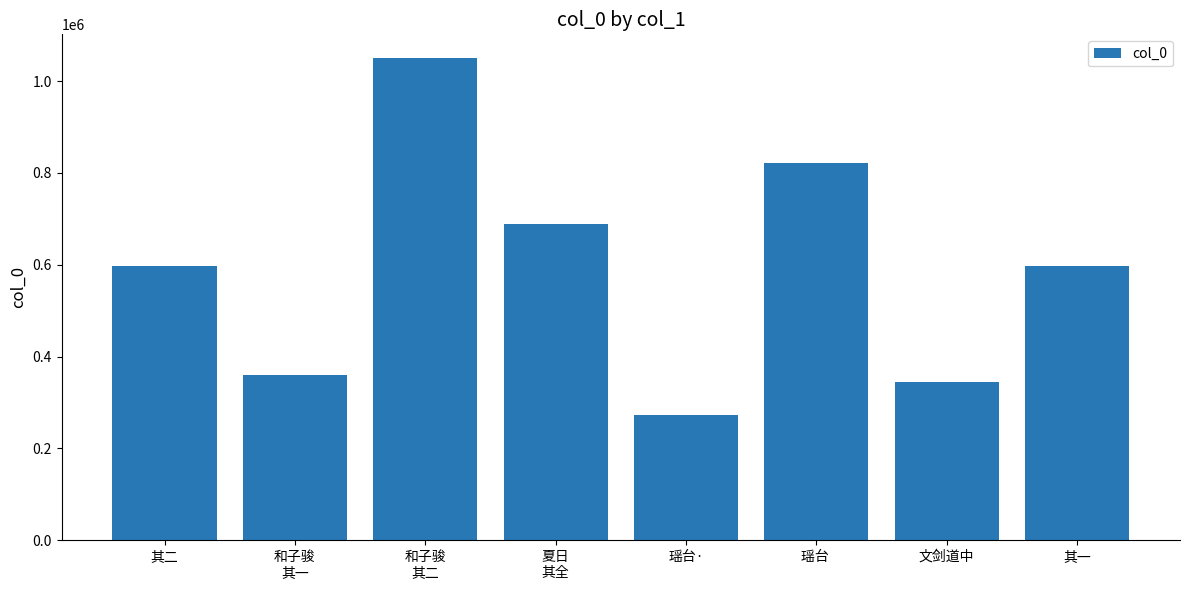

What is the value of the 5th bar from the left?

273564